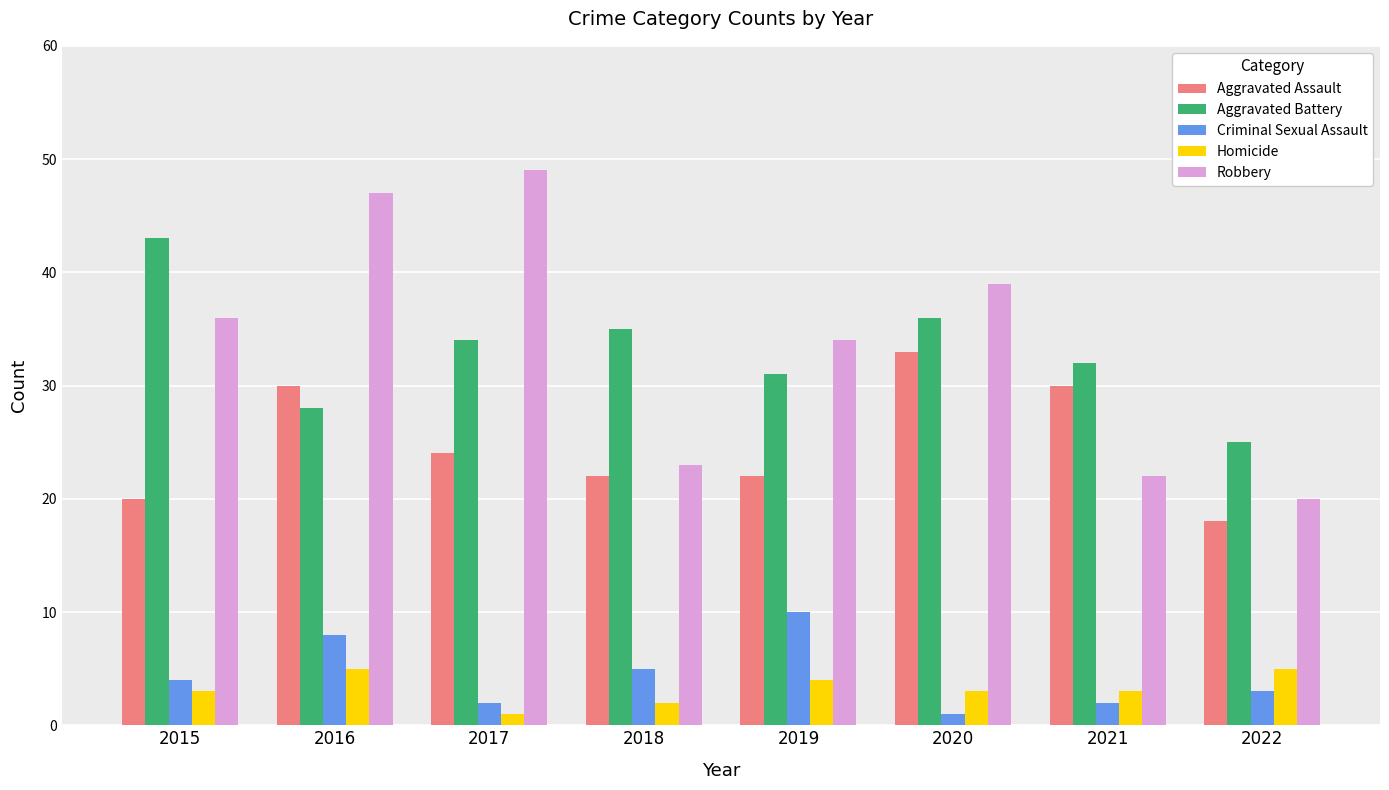

Reading left to right, what are all the values shown in this chart?

Aggravated Assault: 20	30	24	22	22	33	30	18
Aggravated Battery: 43	28	34	35	31	36	32	25
Criminal Sexual Assault: 4	8	2	5	10	1	2	3
Homicide: 3	5	1	2	4	3	3	5
Robbery: 36	47	49	23	34	39	22	20